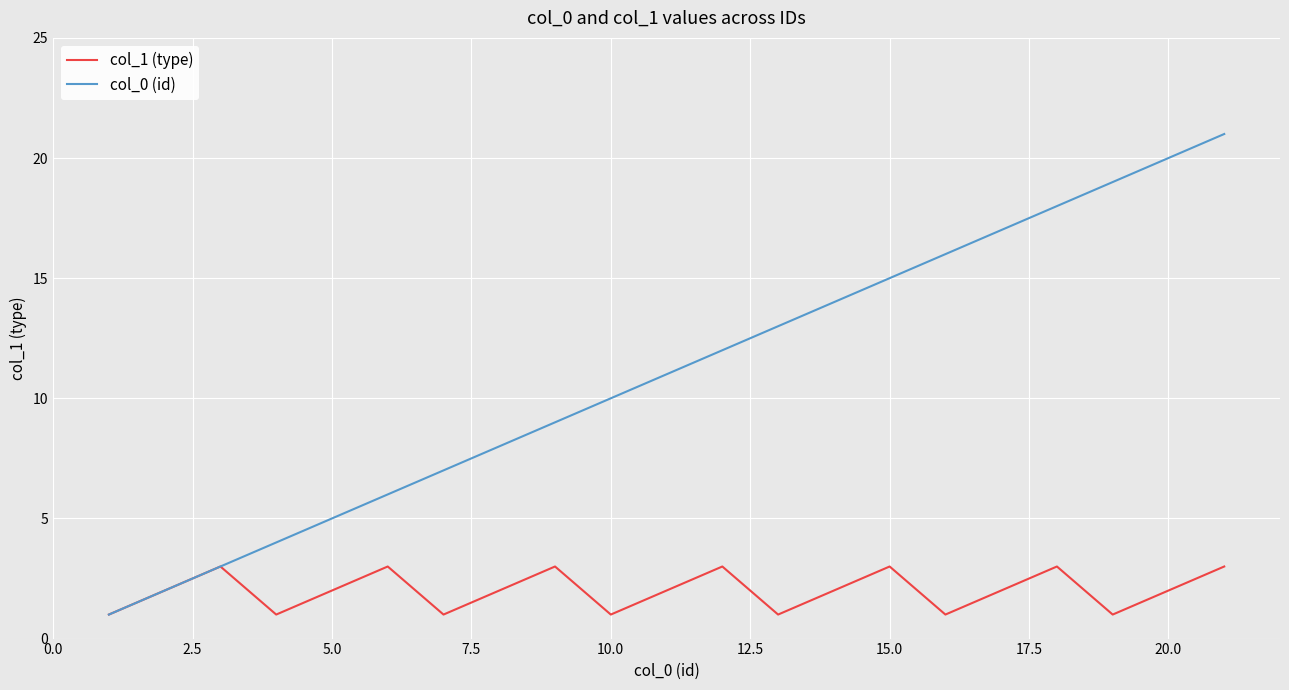

What is the difference between the maximum and minimum values in the col_1 (type) series?

2